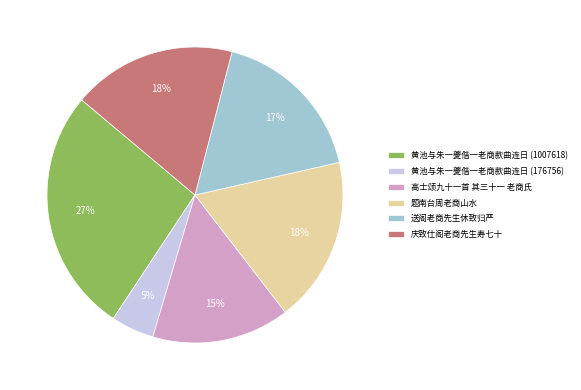

Approximately how many times larger is the value at 黄池与朱一夔偕一老商款曲连日 (176756) compared to 黄池与朱一夔偕一老商款曲连日 (1007618)?

0.2